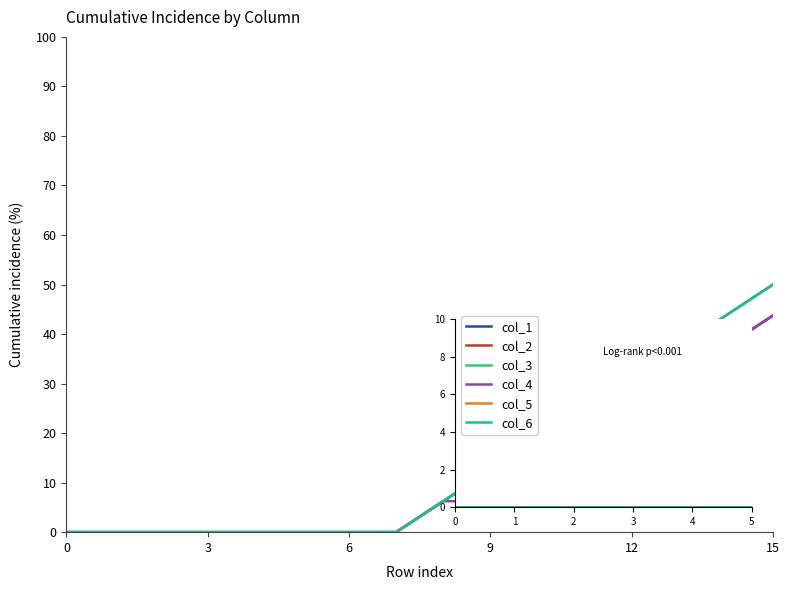

Does the chart have visible grid lines?

No